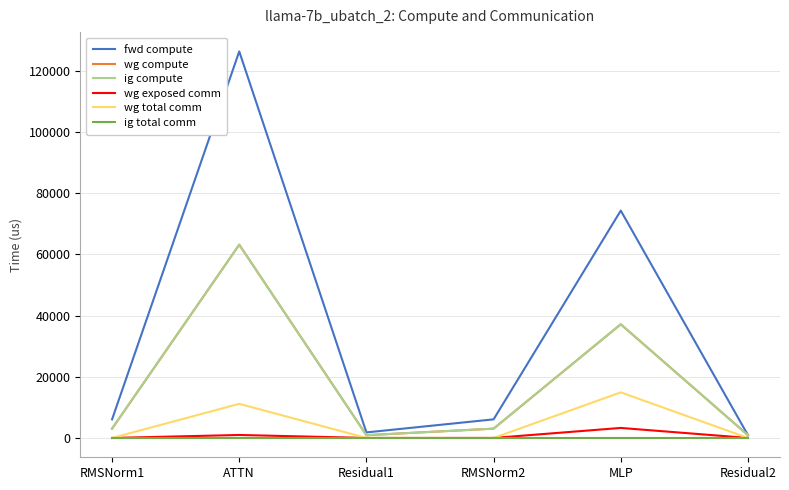

Rank the series by their maximum value, from lowest to highest.

ig total comm, wg exposed comm, wg total comm, wg compute, ig compute, fwd compute